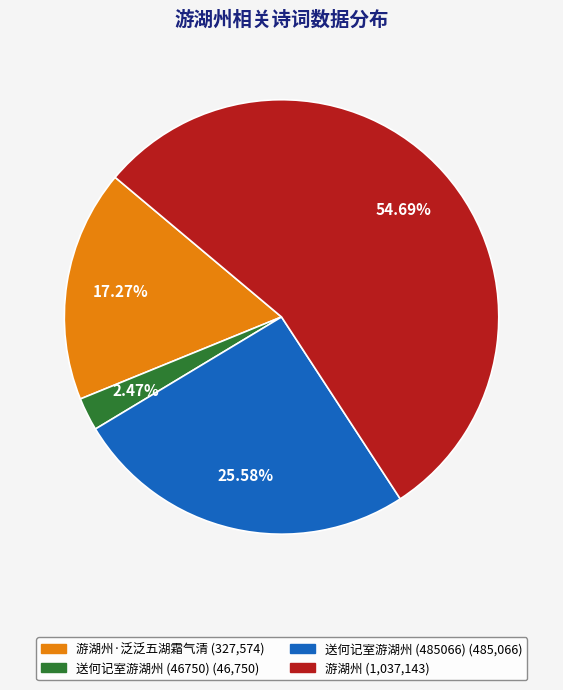

Is there a majority slice in this chart?

Yes